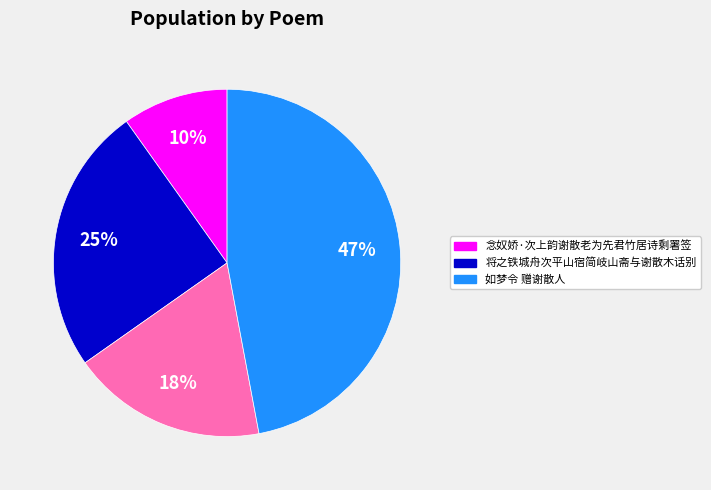

Is there a majority slice in this chart?

No